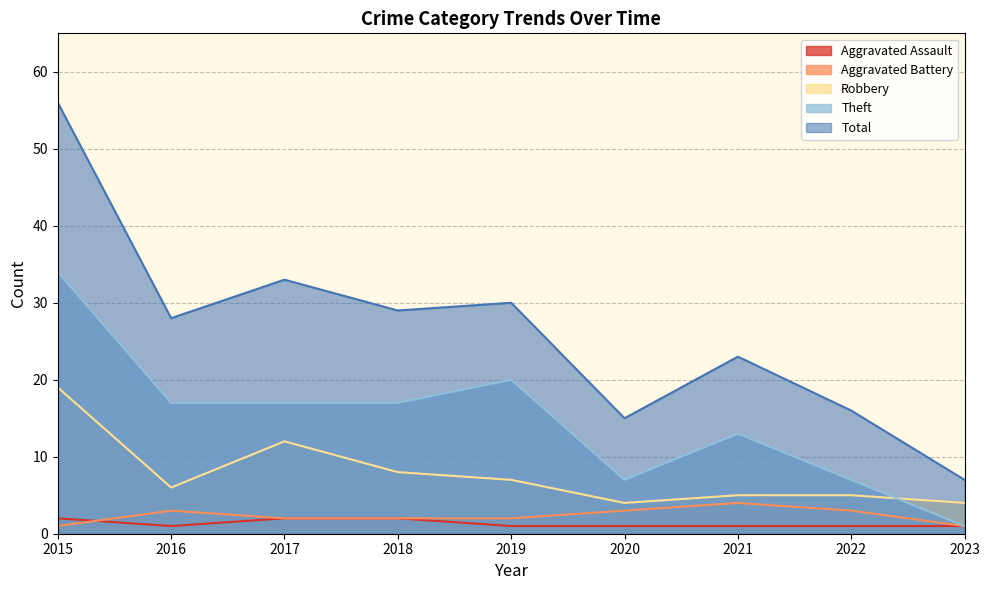

How many lines are shown in the chart?

5